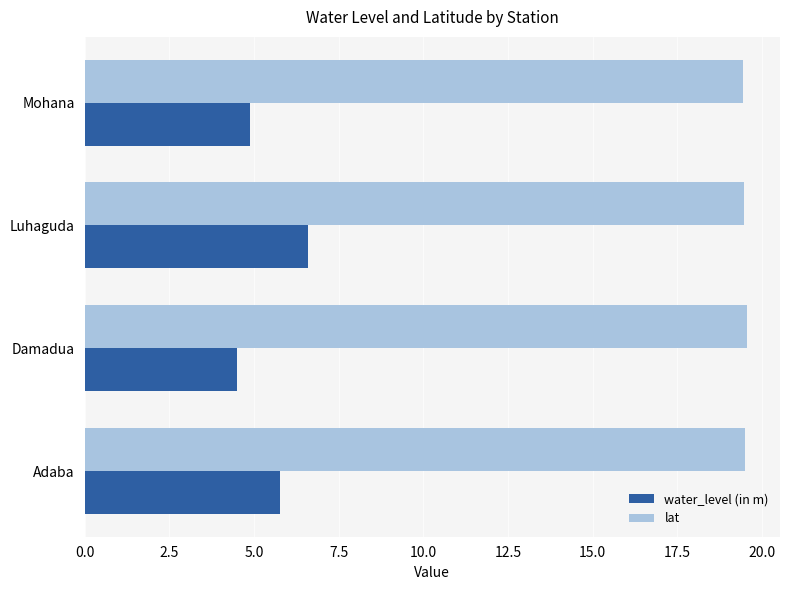

What is the difference between the highest and lowest values at Luhaguda?

12.9